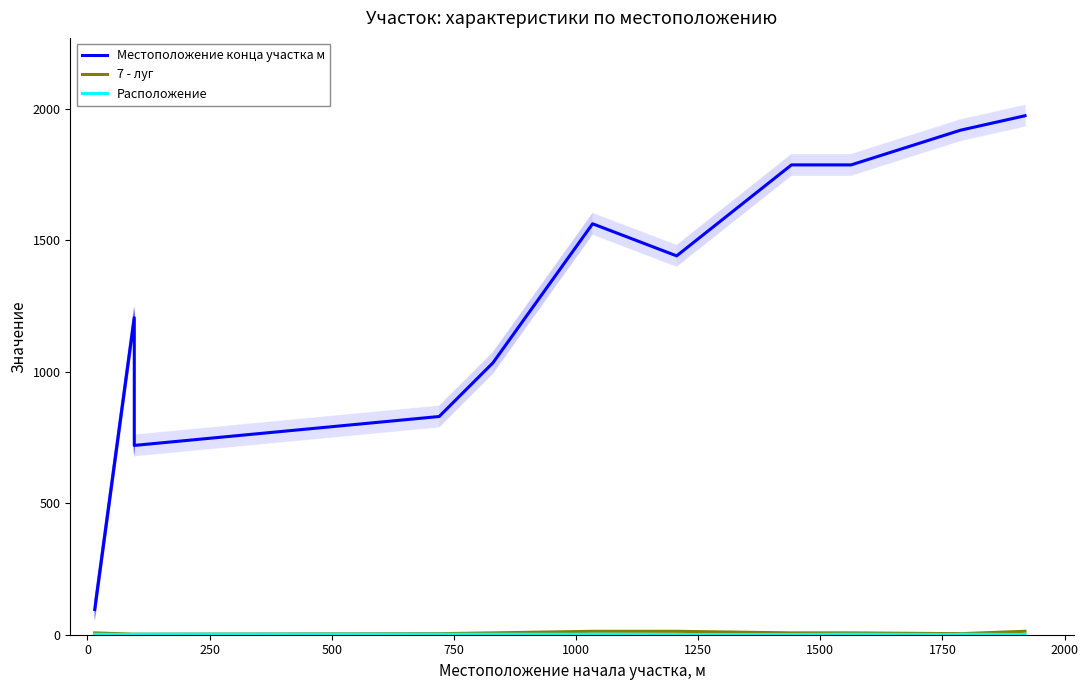

The 7 - луг series shows 7 at 2250. True or false?

False